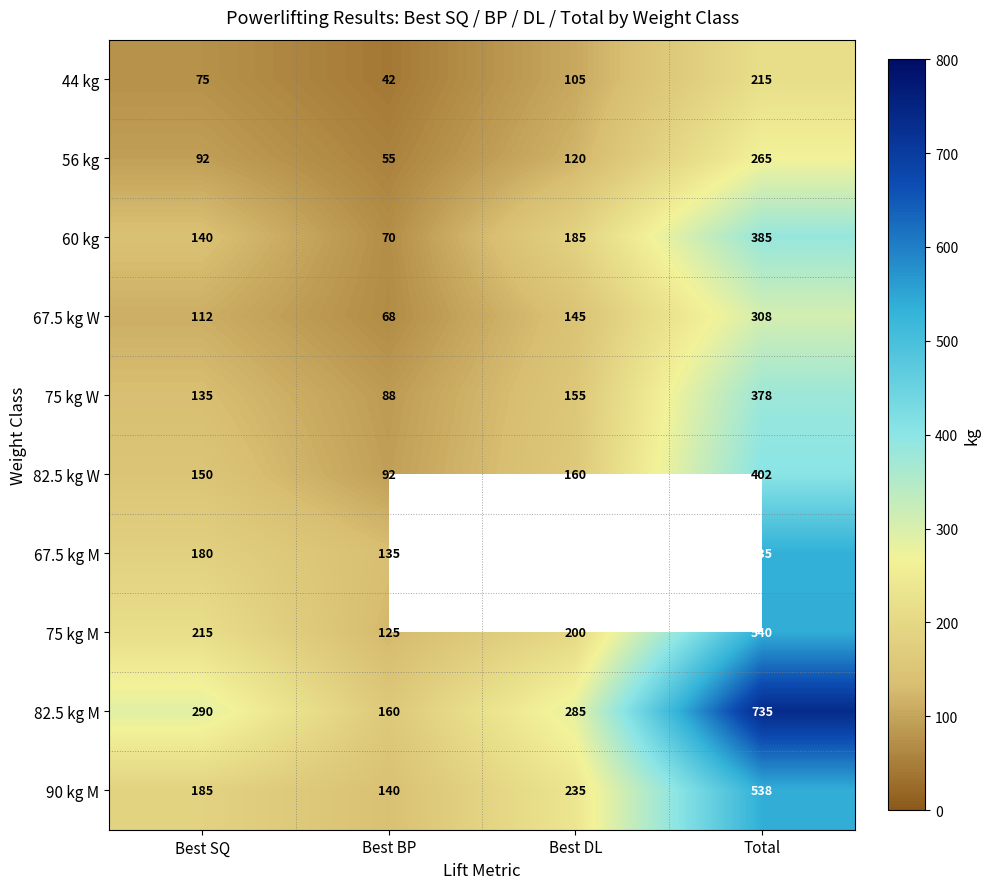

Count the number of data series in this chart.

10